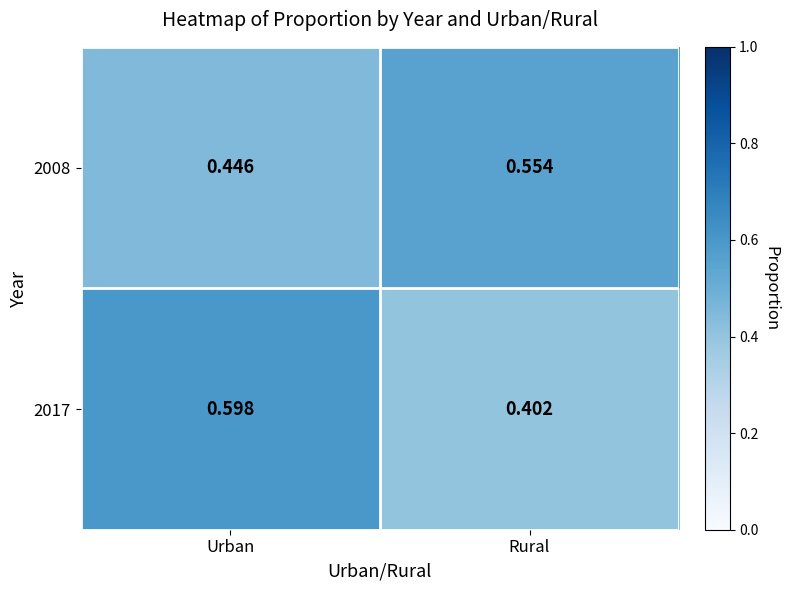

Between Urban and Rural, which series saw the biggest shift?

2017